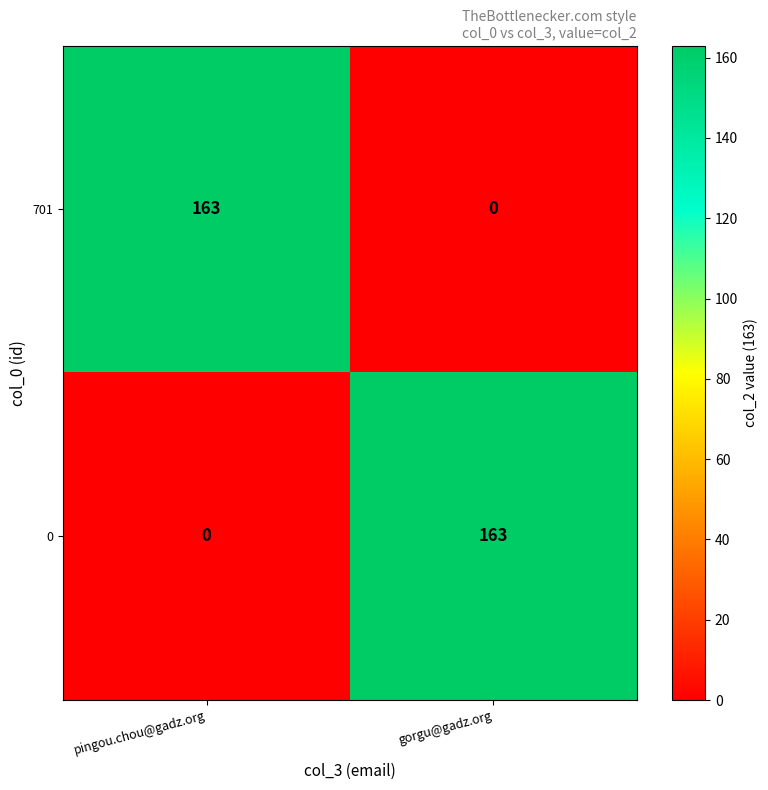

What is the difference between the highest and lowest values at gorgu@gadz.org?

163